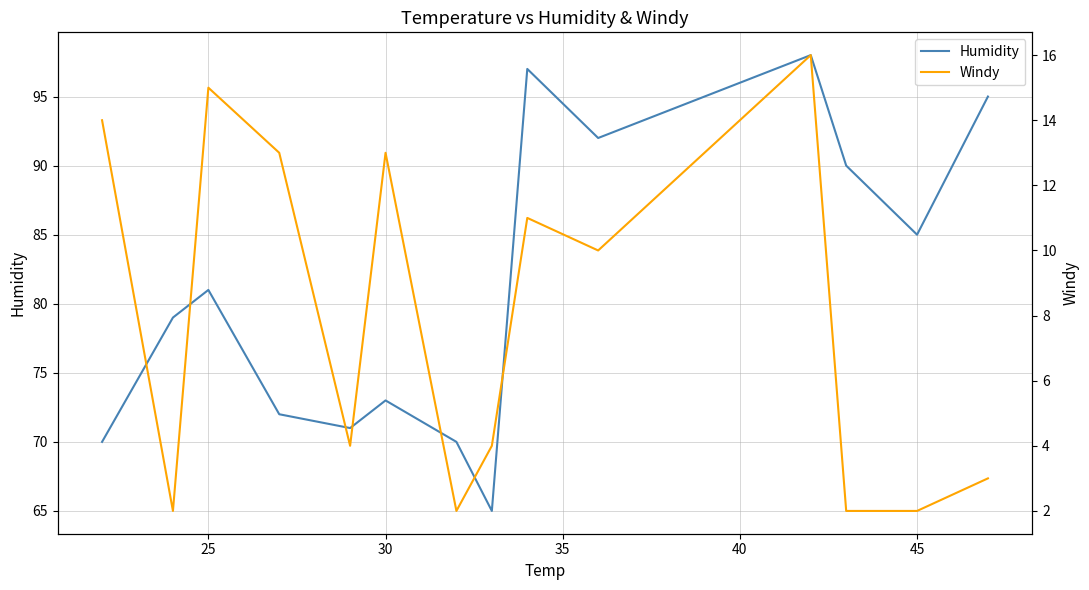

True or false: Humidity has more than 2 points higher than both neighbors.

True